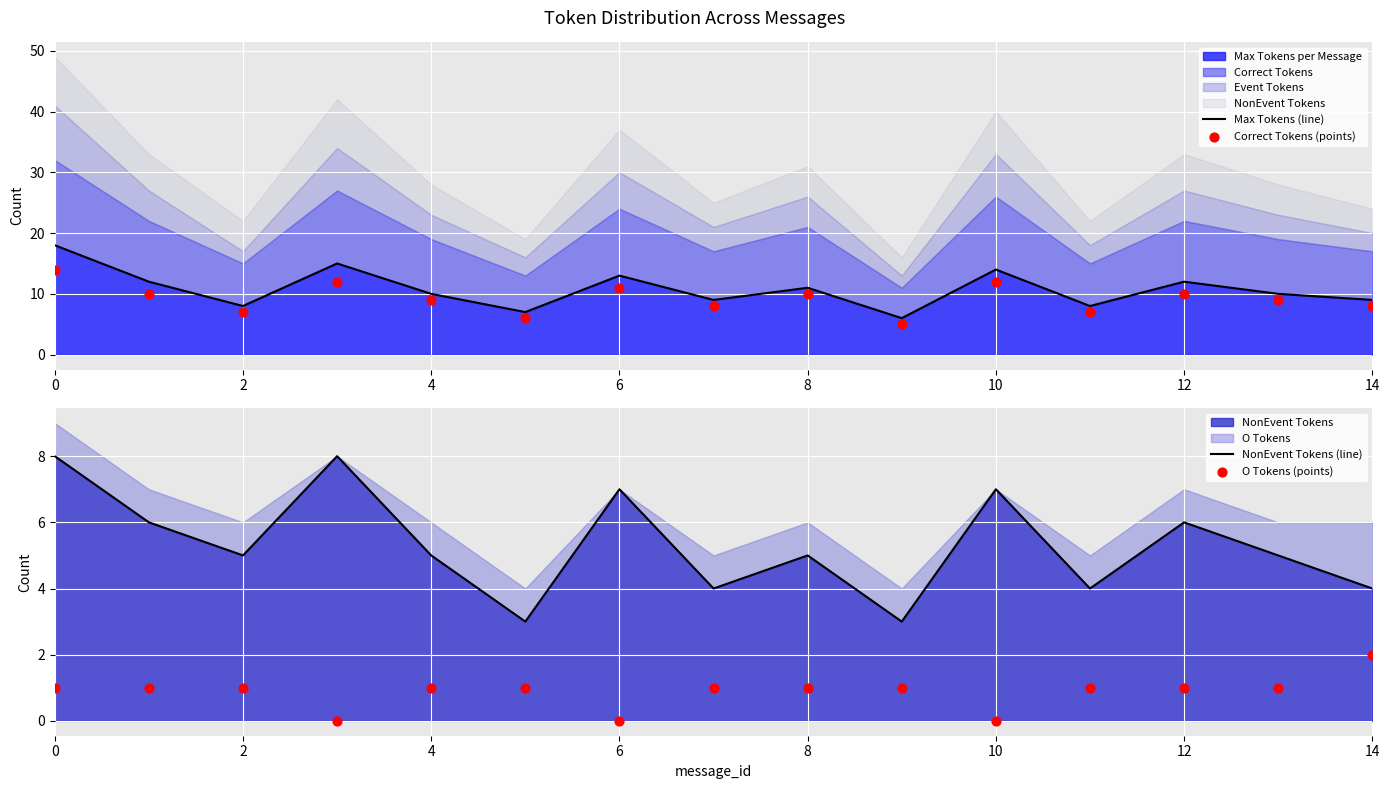

Which series has the largest Y range (max minus min)?

Max Tokens (line)